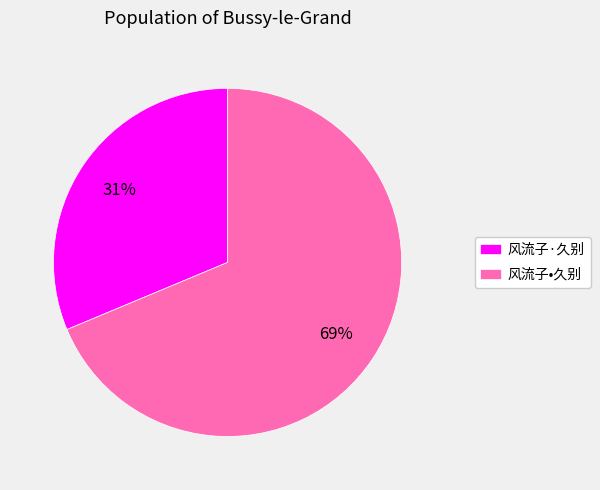

To the nearest percent, what is the combined percentage of 风流子·久别 and 风流子•久别?

100%